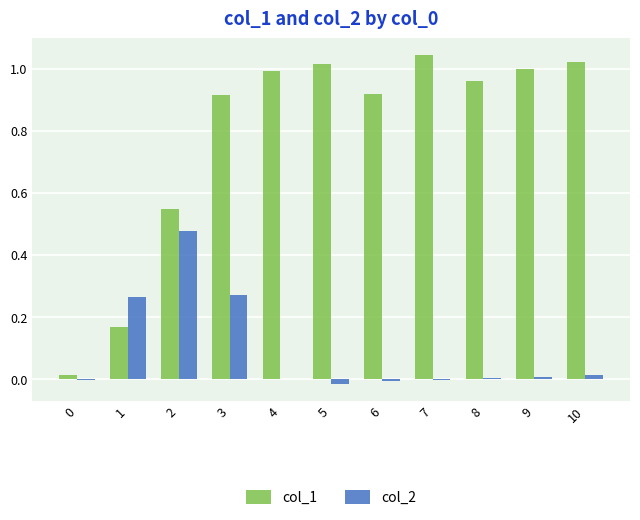

What is the sum of all col_1 values?

8.6